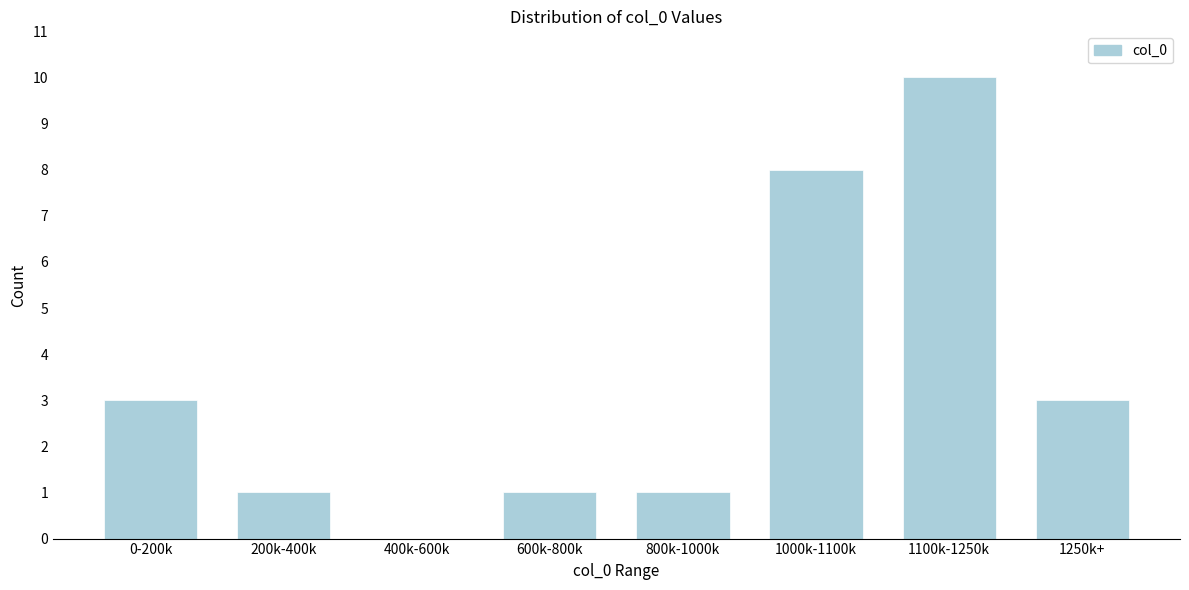

Reading right to left, list all the values displayed in this chart.

1250k+=3	1100k-1250k=10	1000k-1100k=8	800k-1000k=1	600k-800k=1	400k-600k=0	200k-400k=1	0-200k=3